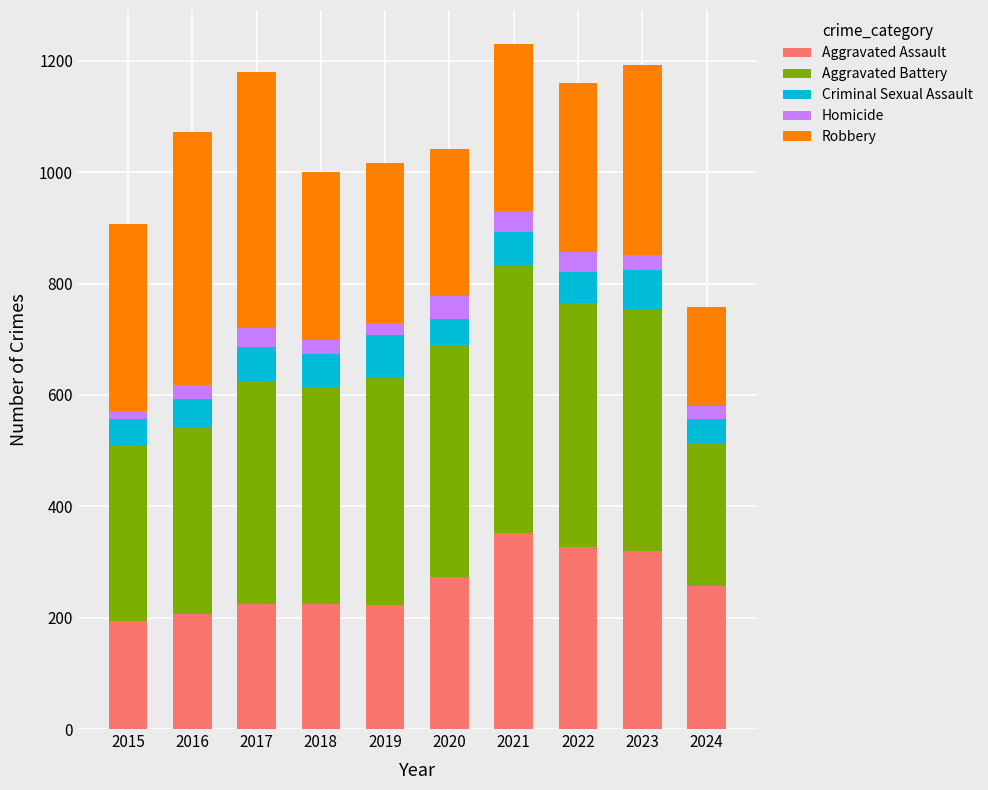

How many distinct data groups are displayed?

5